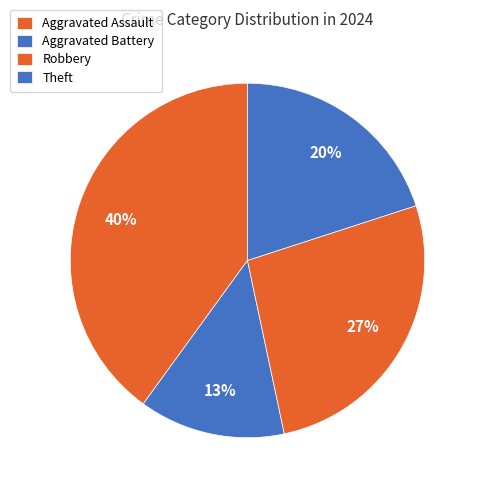

Count the number of slices in the pie.

4